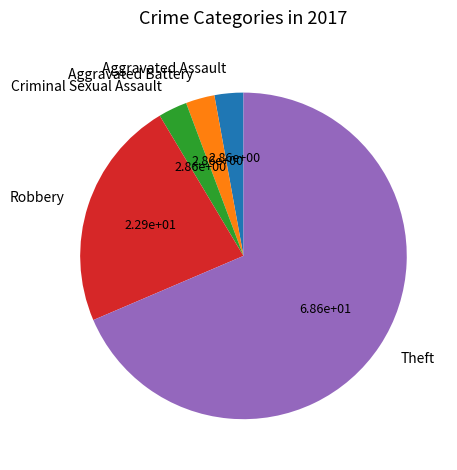

Between Robbery and Aggravated Assault, which is larger?

Robbery